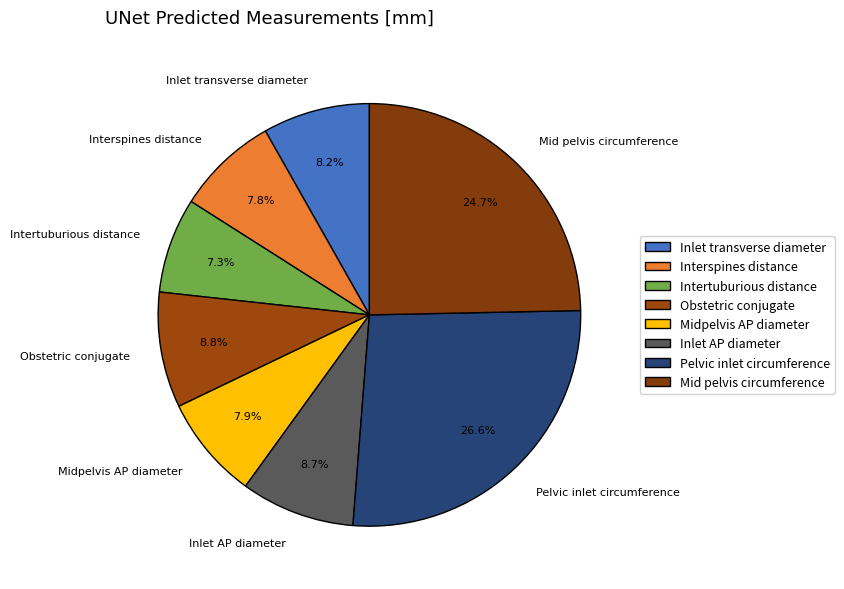

Which category has the smallest portion of the pie?

Intertuburious distance